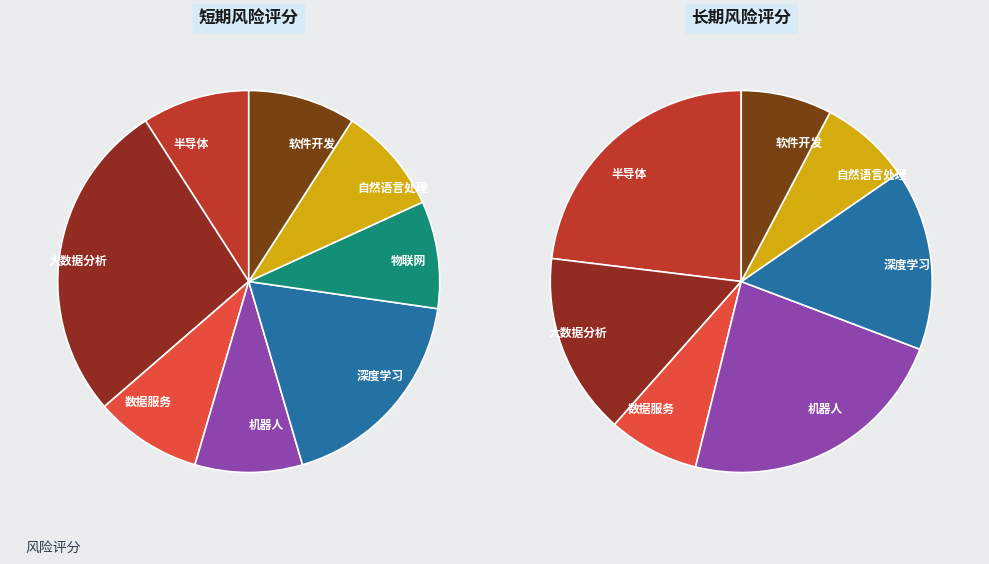

Which series changed the most between 数据服务 and 软件开发?

短期_风险评分